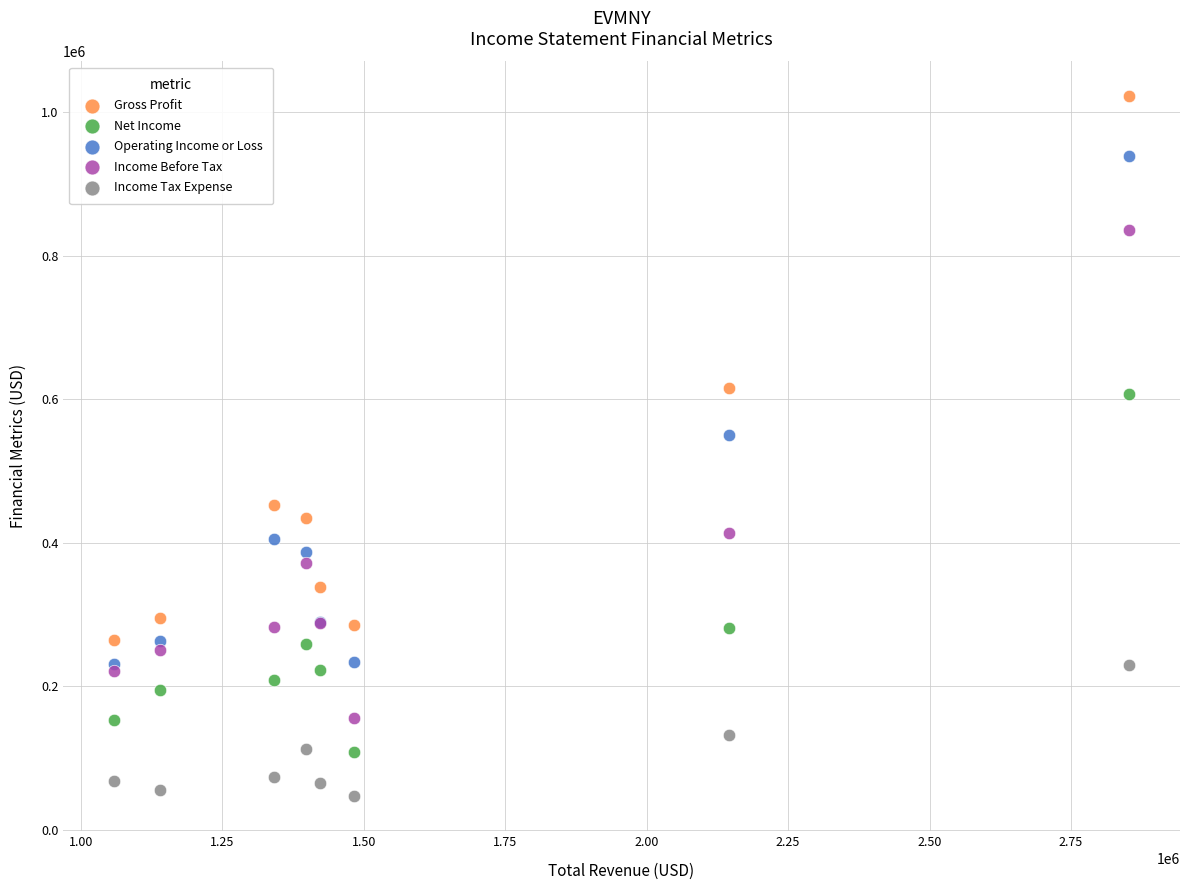

In the Income Before Tax series, what Y value is closest to 495950?

413500